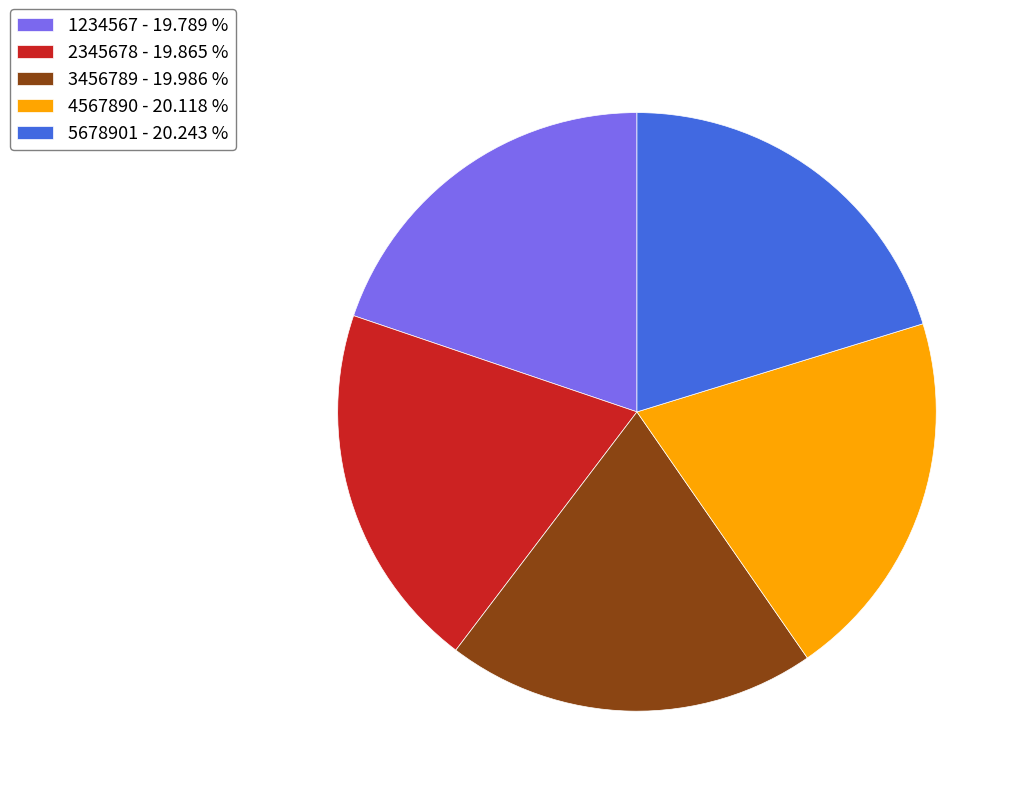

Combined, do 3456789 - 19.986 % and 4567890 - 20.118 % account for over 50%?

No